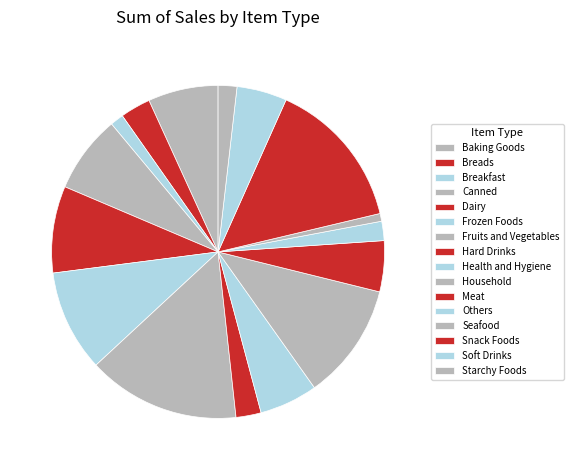

How many segments does this pie chart have?

16